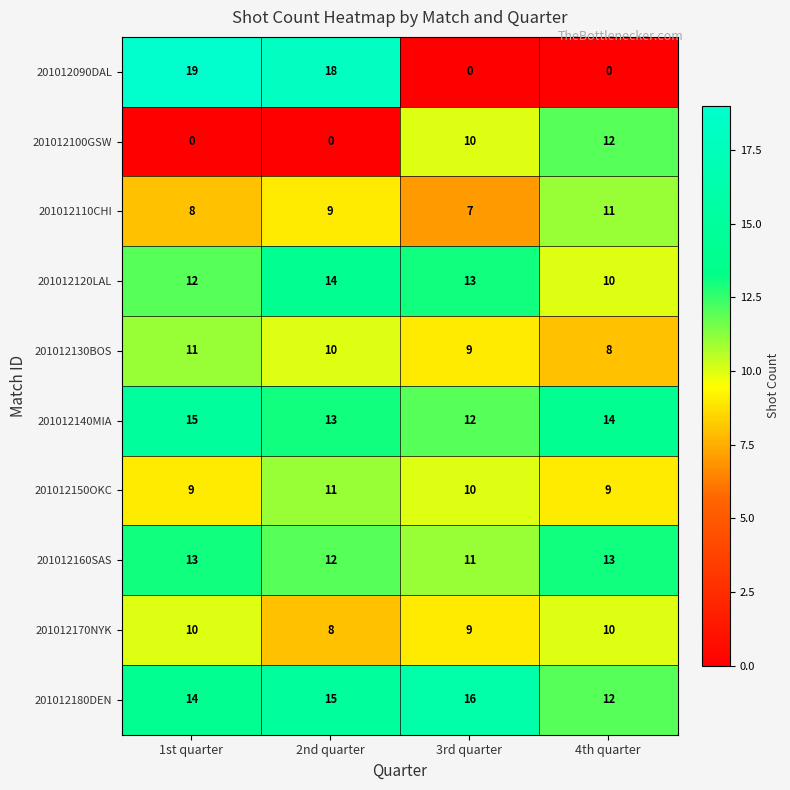

What is the difference between the 201012130BOS values at 1st quarter and 4th quarter?

3